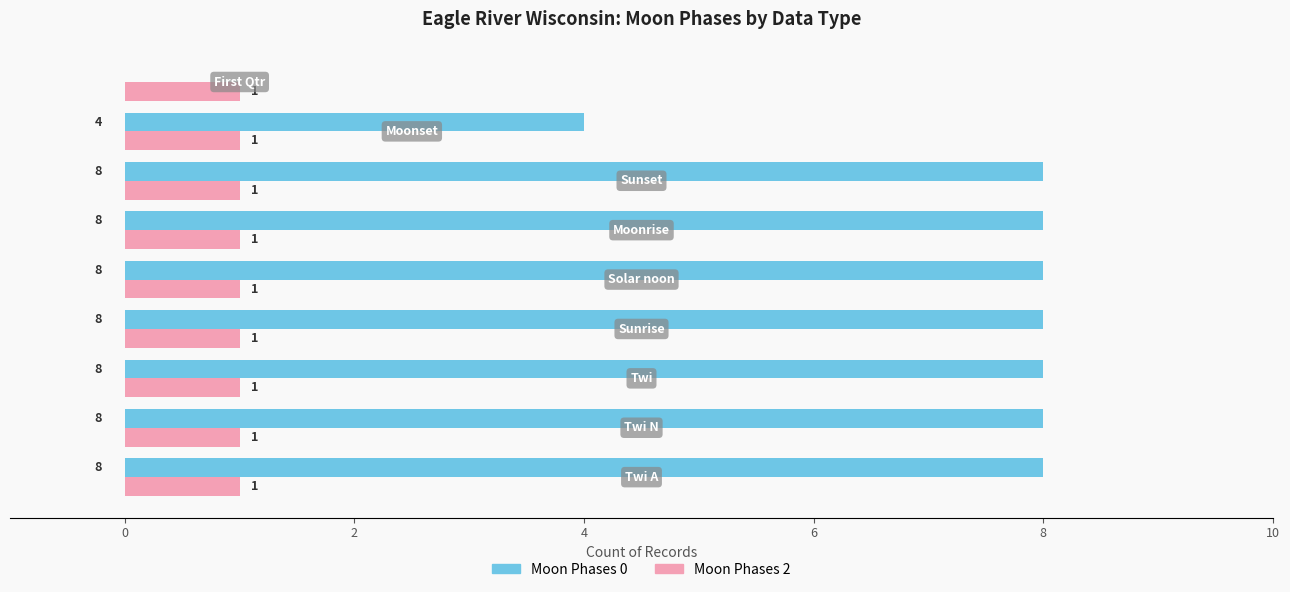

What is the sum of all Moon Phases 2 values?

9